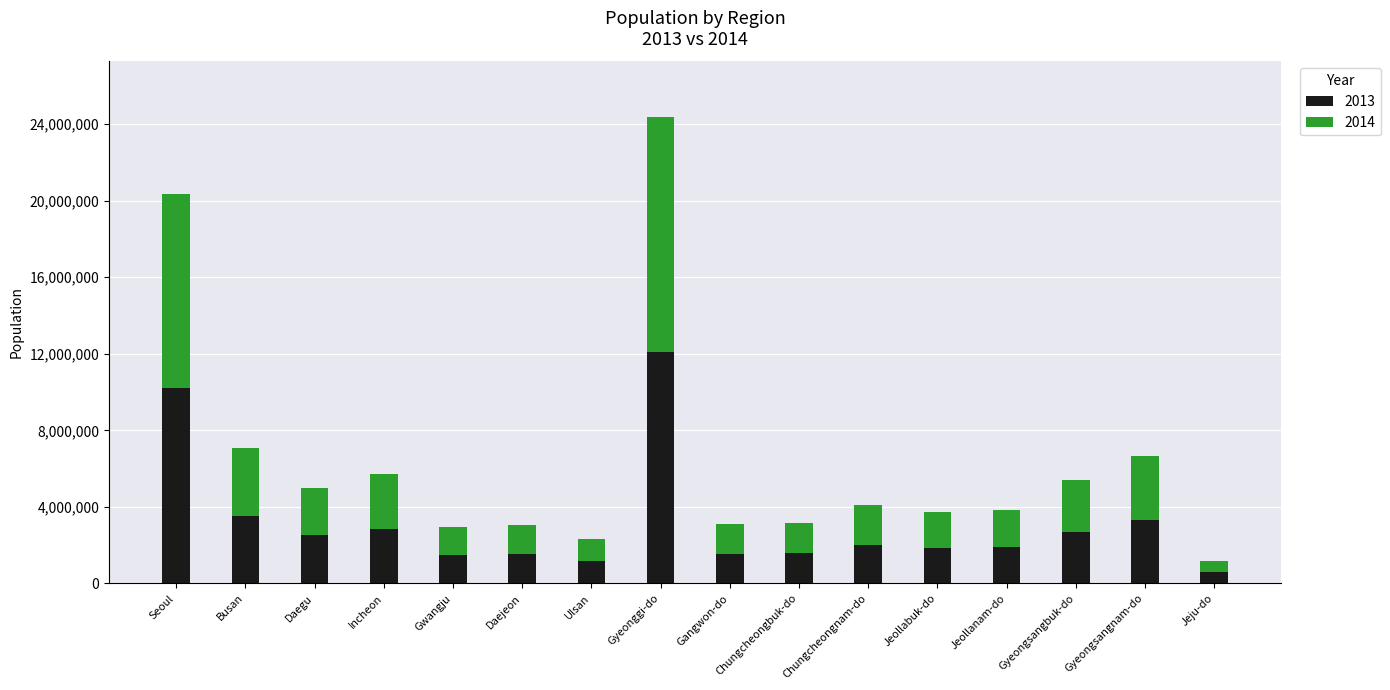

At which category is the sum across all series the highest?

Gyeonggi-do